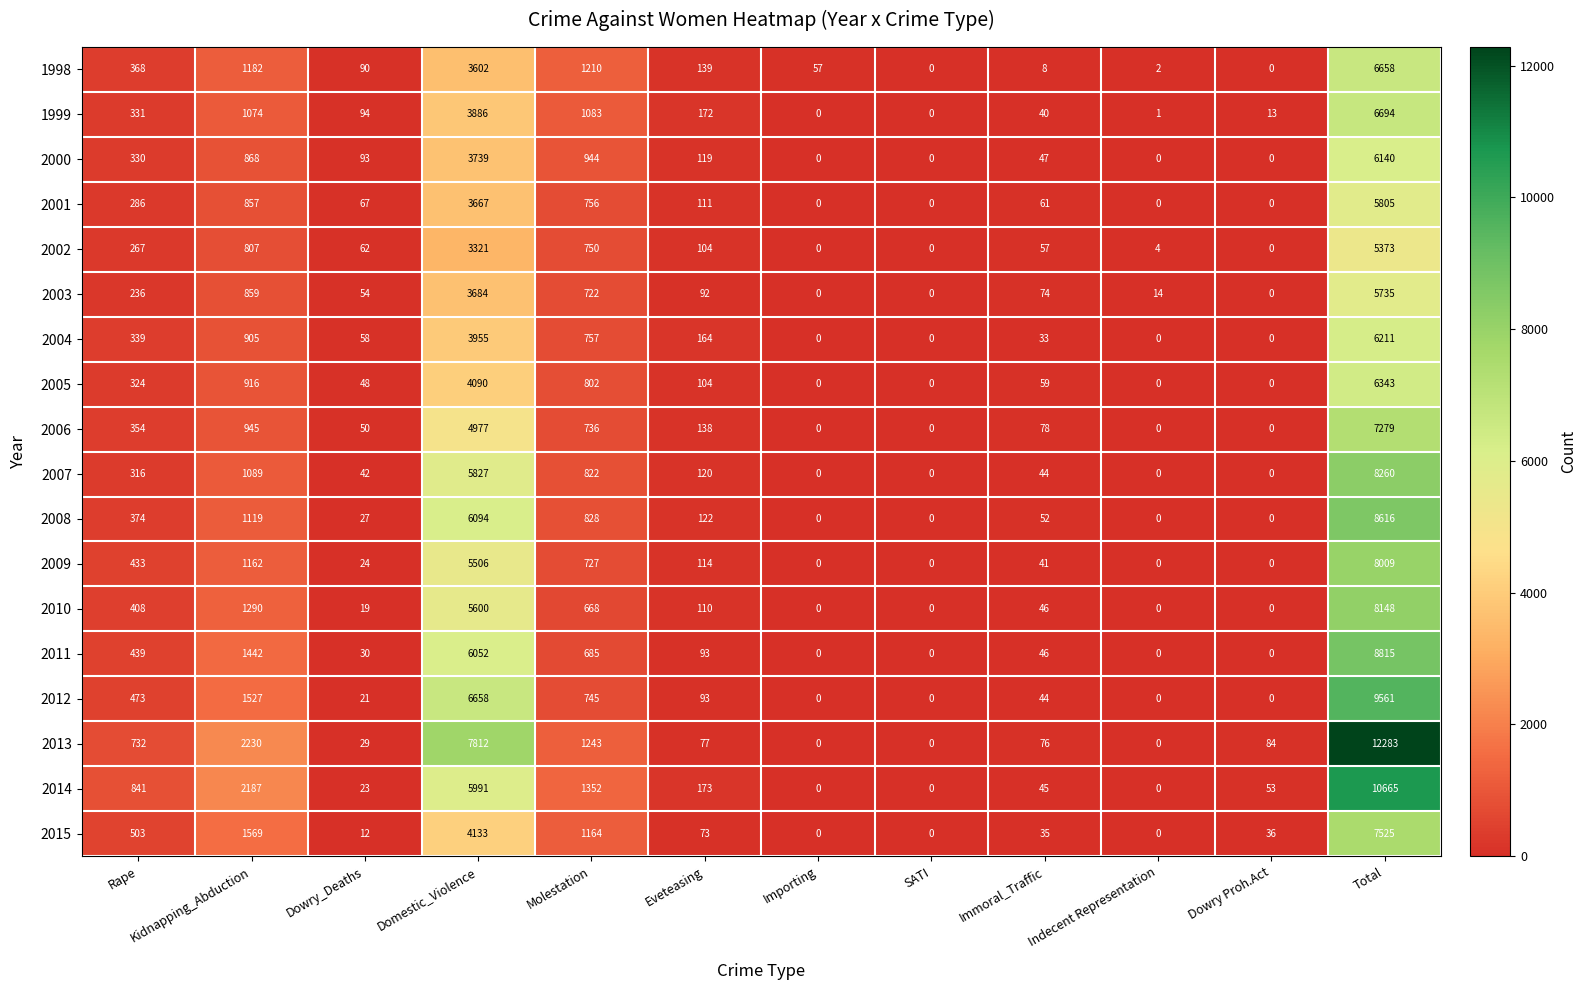

At which category is the sum across all series the highest?

Total